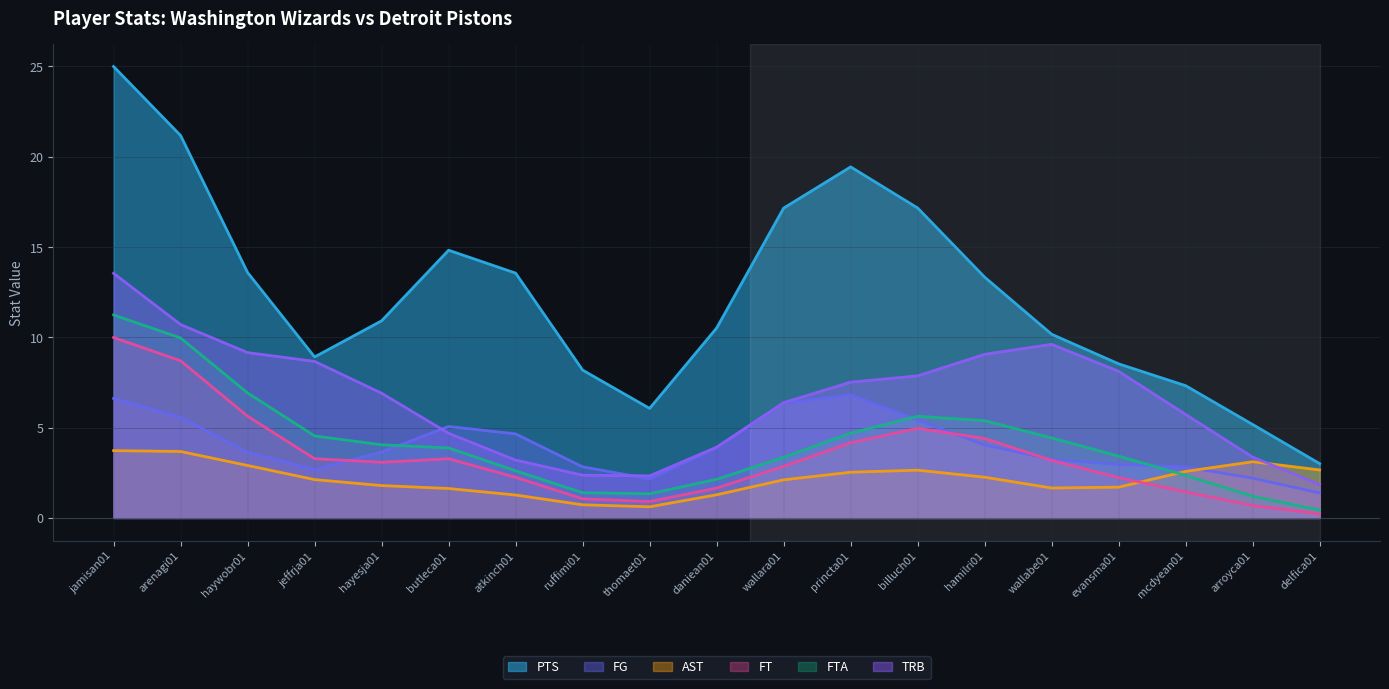

What are all the series names shown in the legend?

PTS, FG, AST, FT, FTA, TRB